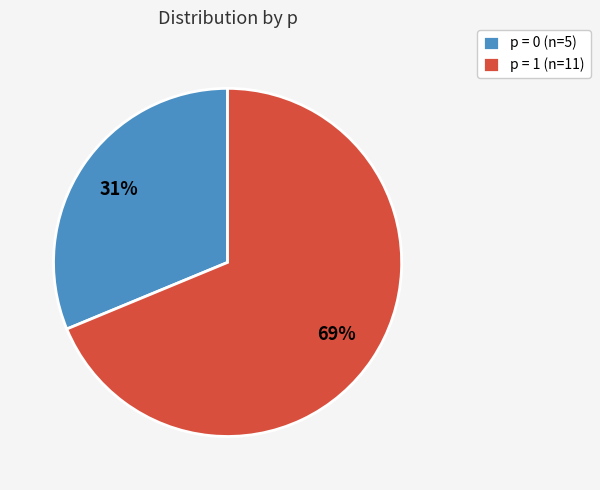

Rank the categories by value from highest to lowest.

p = 1 (n=11), p = 0 (n=5)